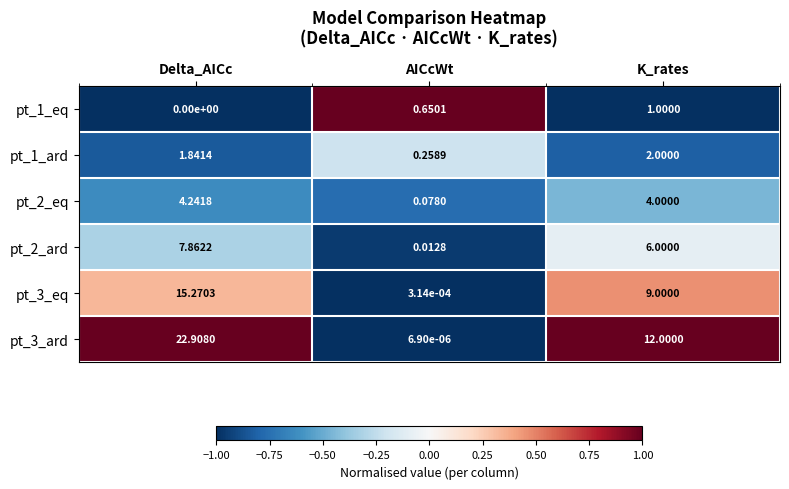

At AICcWt, list the series in order from smallest to largest.

pt_3_ard, pt_3_eq, pt_2_ard, pt_2_eq, pt_1_ard, pt_1_eq